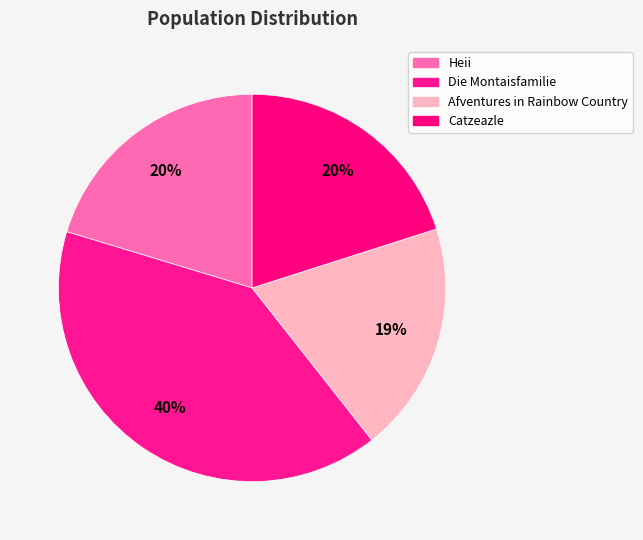

True or false: Afventures in Rainbow Country accounts for 31% of the total.

False